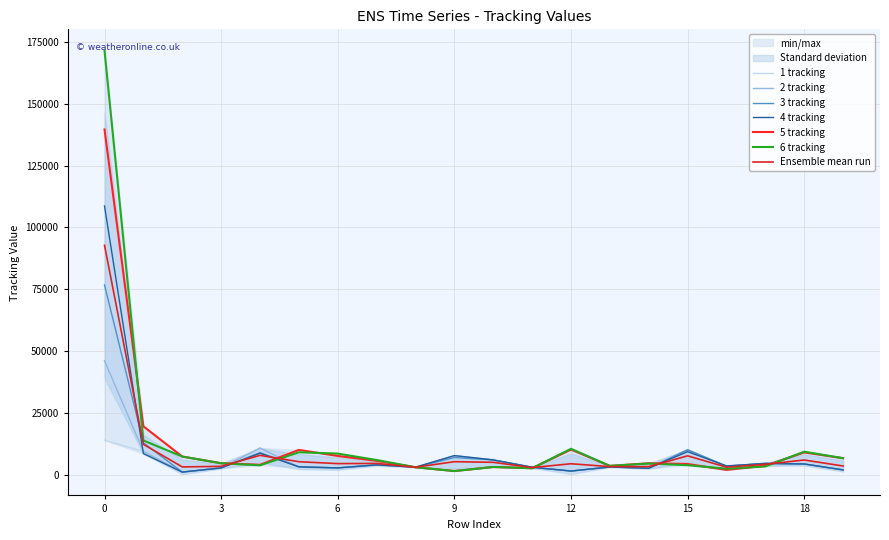

Reading left to right, transcribe all the data shown in this chart.

1 tracking: 0=13925	1=9421	2=1021	3=2709	4=10766	5=2970	6=2598	7=3867	8=2997	9=6255	10=5853	11=2975	12=1445	13=3079	14=2583	15=7996	16=3526	17=4489	18=4300	19=1903
2 tracking: 0=46075	1=9399	2=1021	3=2709	4=10766	5=2970	6=2598	7=3867	8=2997	9=7578	10=5941	11=2974	12=1445	13=3079	14=2583	15=10189	16=3375	17=4514	18=4301	19=1903
3 tracking: 0=76739	1=12861	2=1021	3=2709	4=8872	5=3185	6=2727	7=4009	8=3002	9=6916	10=5928	11=2974	12=1445	13=3079	14=2583	15=9976	16=3374	17=4600	18=4300	19=1905
4 tracking: 0=108684	1=8507	2=1021	3=2709	4=8648	5=3149	6=2722	7=3917	8=2999	9=7703	10=5941	11=2974	12=1445	13=3079	14=2583	15=9290	16=3526	17=4489	18=4300	19=1903
5 tracking: 0=139661	1=19532	2=7307	3=4605	4=3970	5=9992	6=7550	7=5578	8=2968	9=1445	10=3079	11=2583	12=10127	13=3526	14=4596	15=4300	16=1905	17=3581	18=8975	19=6630
6 tracking: 0=171593	1=13805	2=7307	3=4605	4=3747	5=9040	6=8502	7=5912	8=2974	9=1445	10=3079	11=2583	12=10453	13=3526	14=4489	15=3799	16=2380	17=3311	18=9272	19=6657